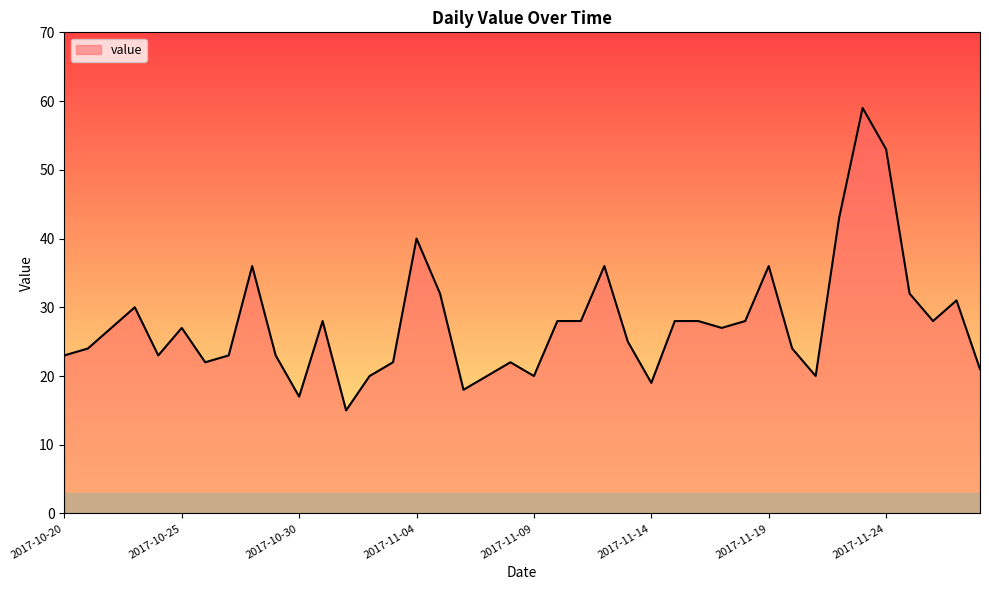

What is the difference between the maximum and minimum values?

44